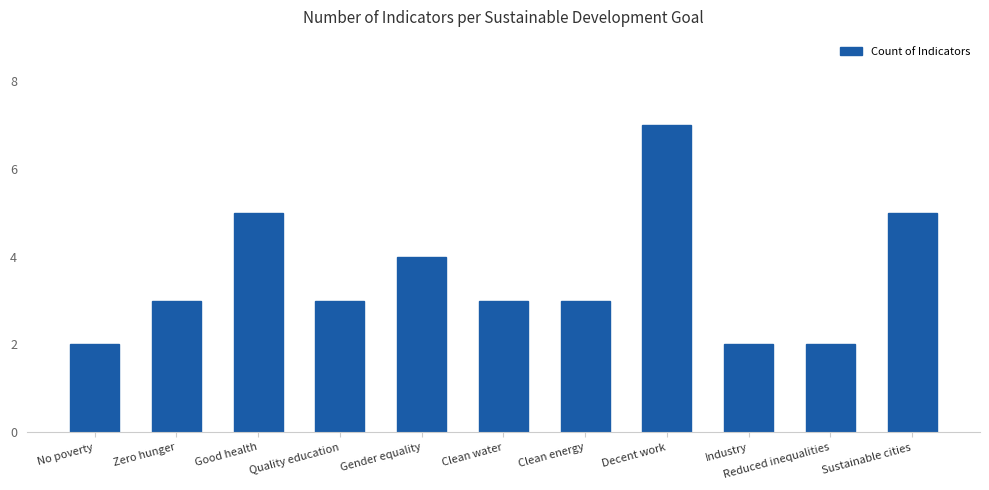

True or false: the data shows 7 at Decent work.

True